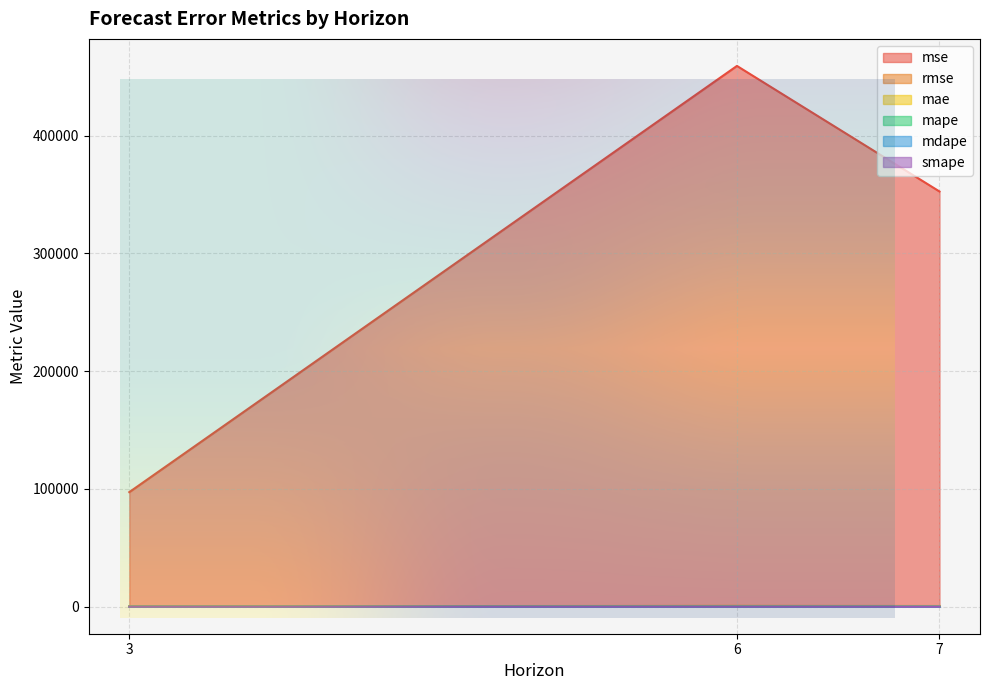

Reading left to right, extract all data points from this chart.

mse: 3=97258.5	6=459159.9	7=352540.2
rmse: 3=311.9	6=677.6	7=593.8
mae: 3=287.5	6=593.1	7=447.3
mape: 3=0.6	6=0.6	7=0.4
mdape: 3=0.5	6=0.6	7=0.2
smape: 3=0.6	6=0.7	7=0.4